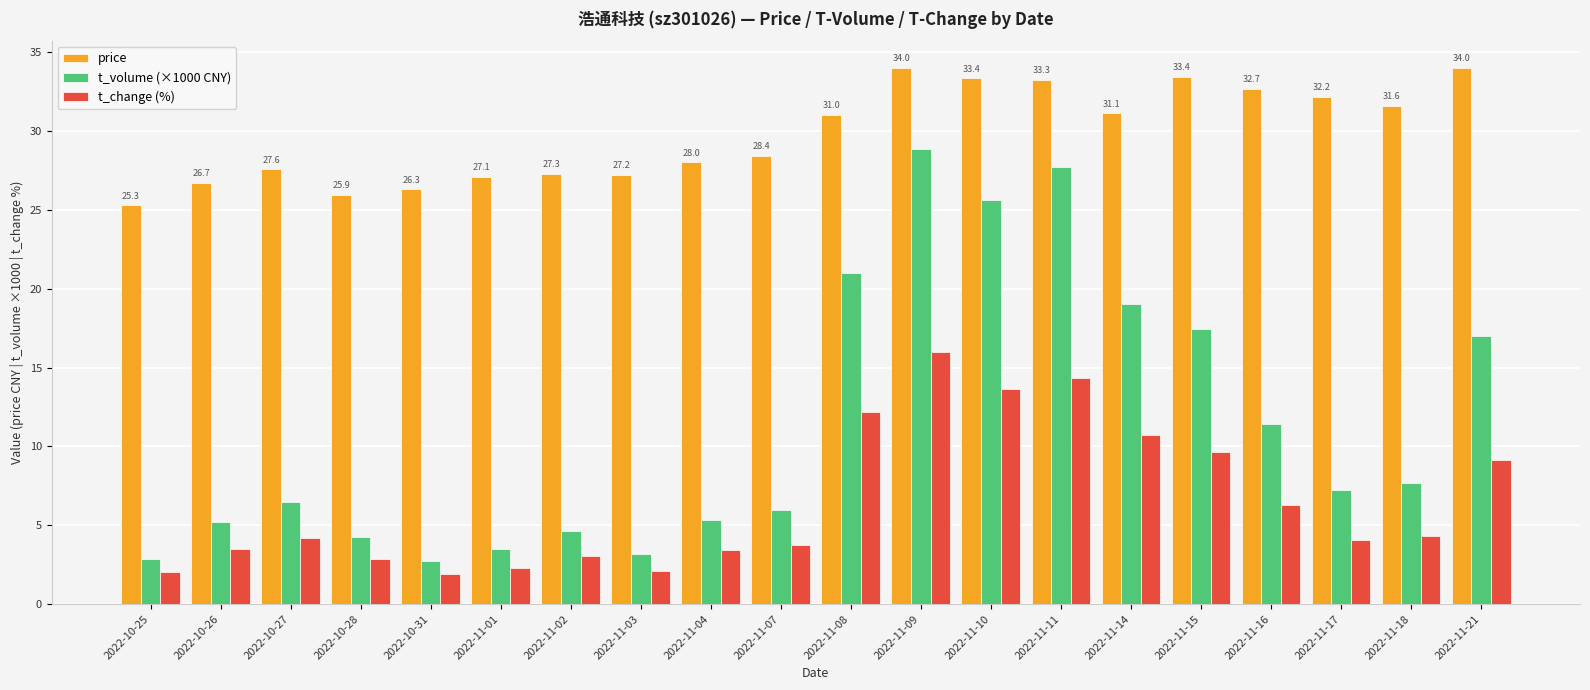

What is the difference between the highest and lowest values at 2022-10-28?

23.1